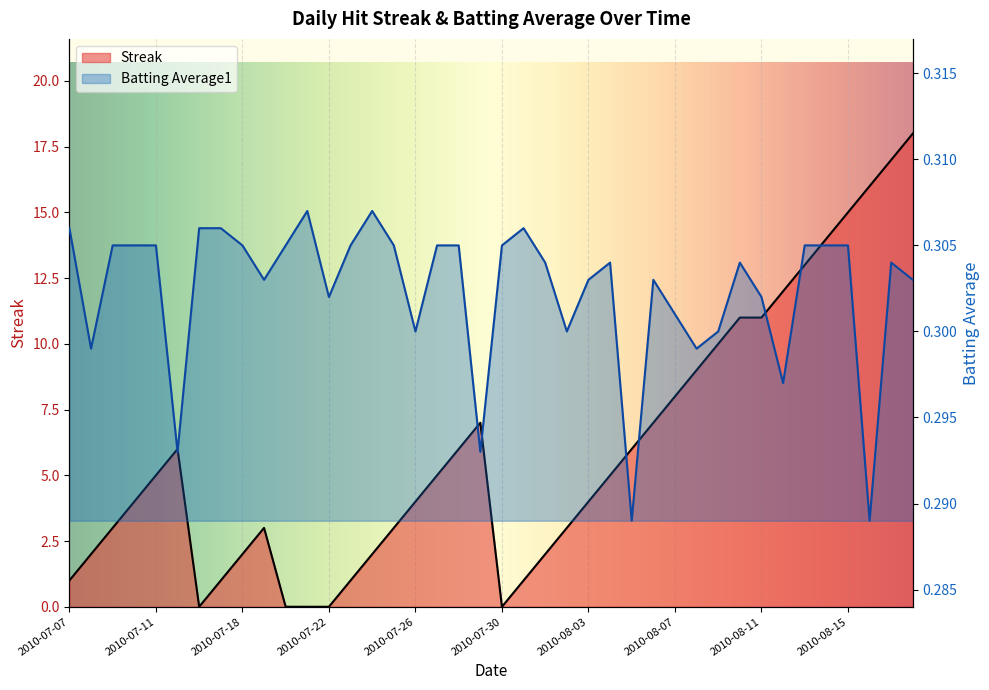

Rank the series at 2010-08-18 from lowest to highest value.

Batting Average1, Streak